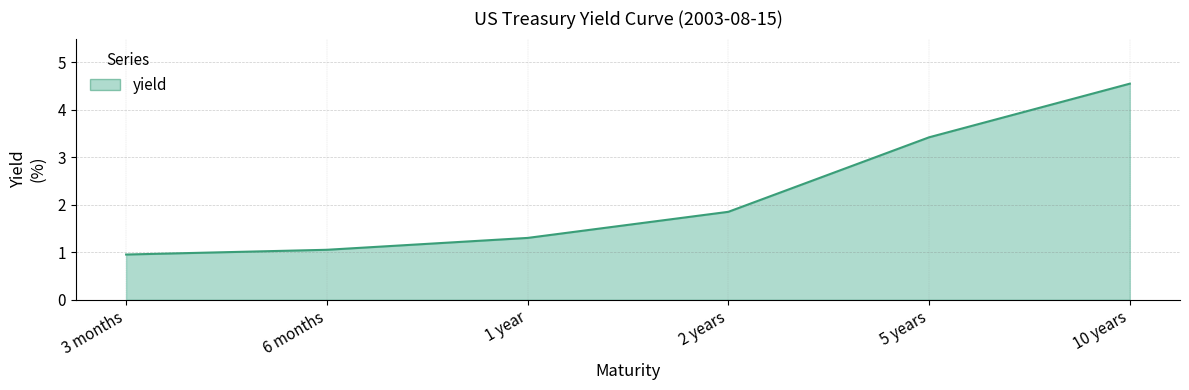

True or false: the data shows 1.3 at 1 year.

True